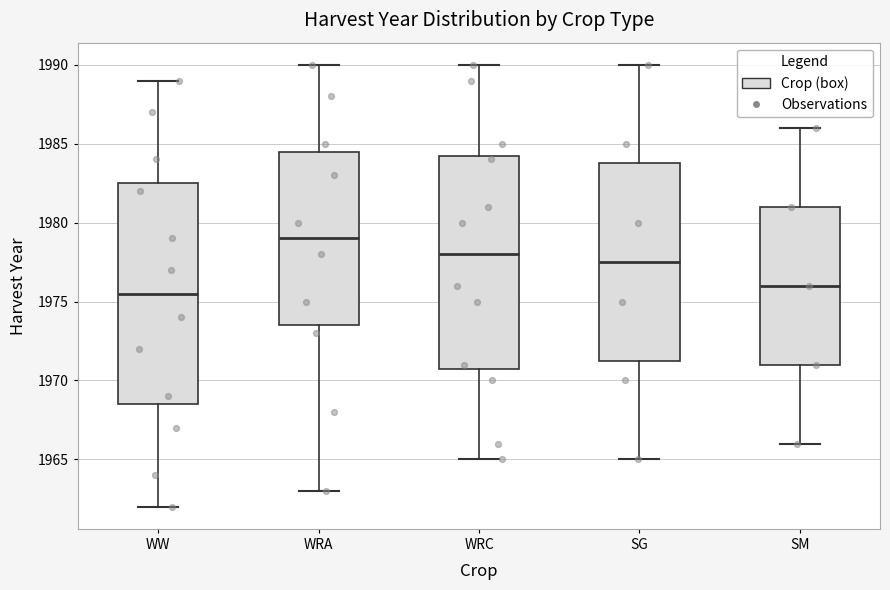

Reading left to right, read every box against the y-axis: the position of its median line, the range the box covers, and the ends of its whiskers. The values are not printed on the chart, so give them approximately, as read against the axis.

WW: median 1975.5, box 1968.5 to 1982.5, whiskers 1962.0 to 1989.0
WRA: median 1979.0, box 1973.5 to 1984.5, whiskers 1963.0 to 1990.0
WRC: median 1978.0, box 1971.0 to 1984.5, whiskers 1965.0 to 1990.0
SG: median 1977.5, box 1971.5 to 1984.0, whiskers 1965.0 to 1990.0
SM: median 1976.0, box 1971.0 to 1981.0, whiskers 1966.0 to 1986.0